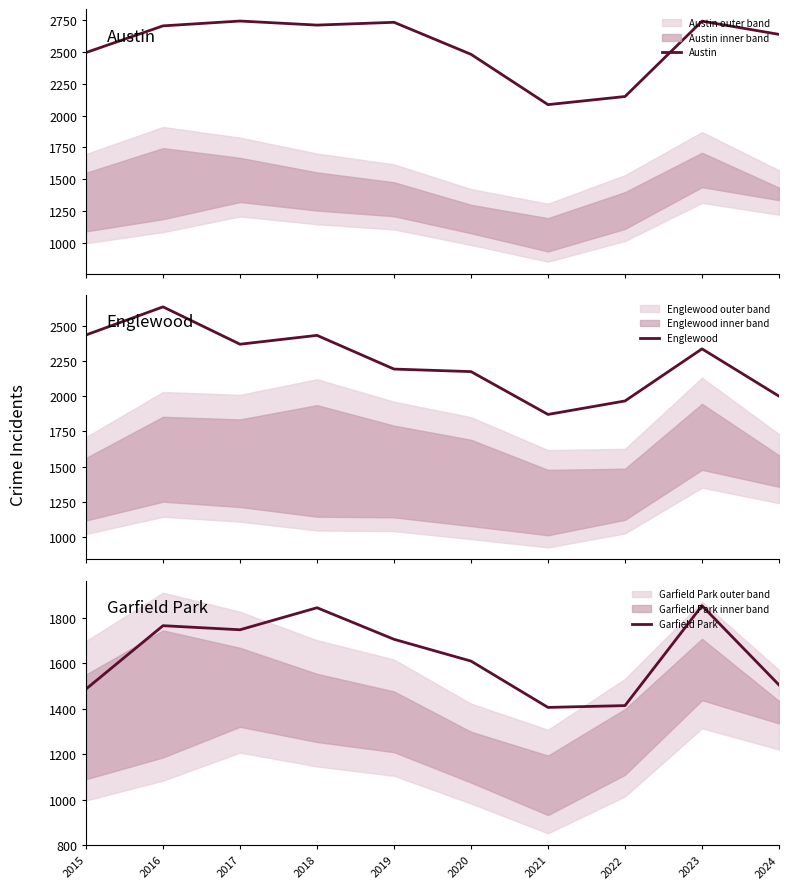

What is the difference between the maximum and second lowest values in the Garfield Park series?

440